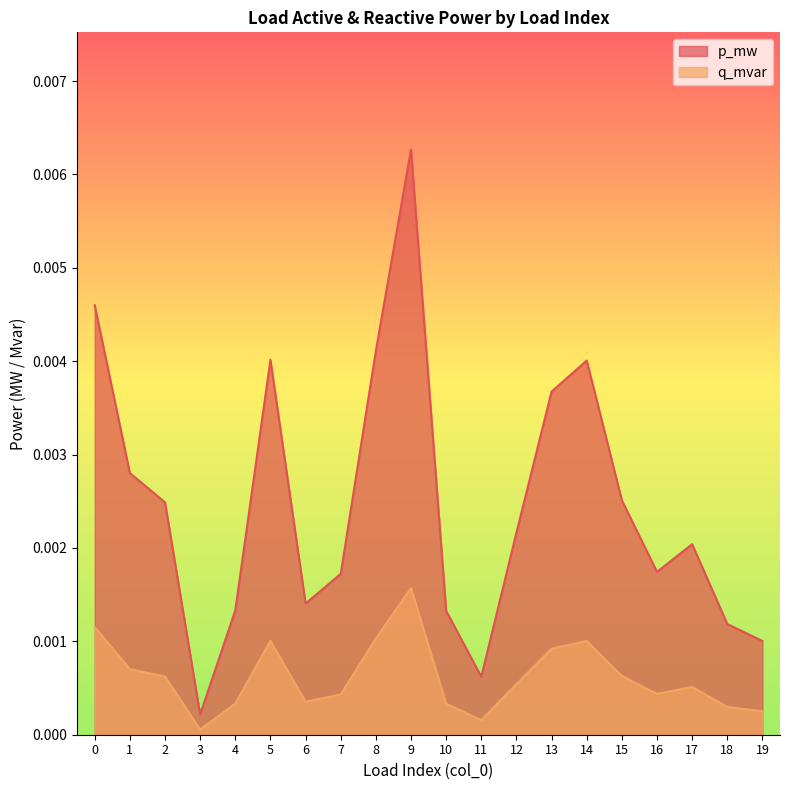

Is the value of q_mvar at 3 greater than the value of p_mw at 3?

No